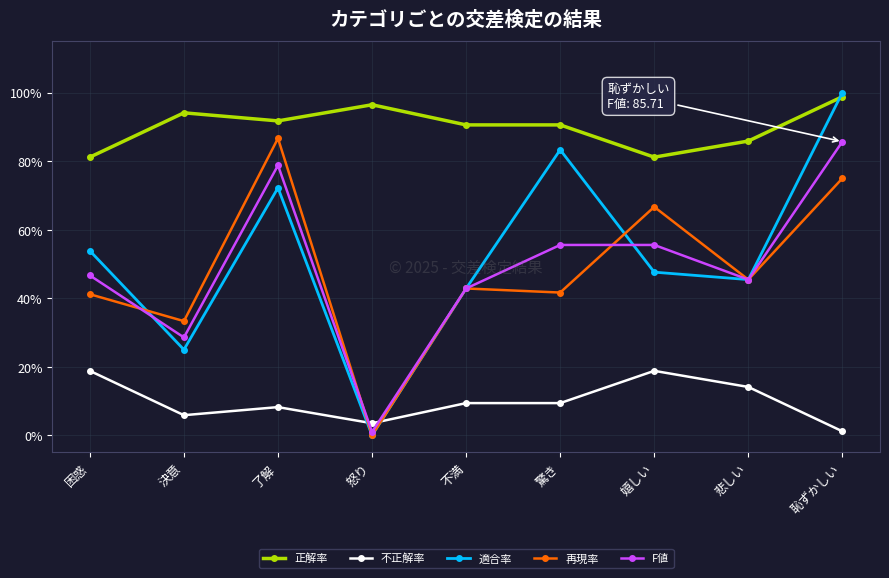

Is the value of F値 at 決意 greater than the value of 適合率 at 嬉しい?

No